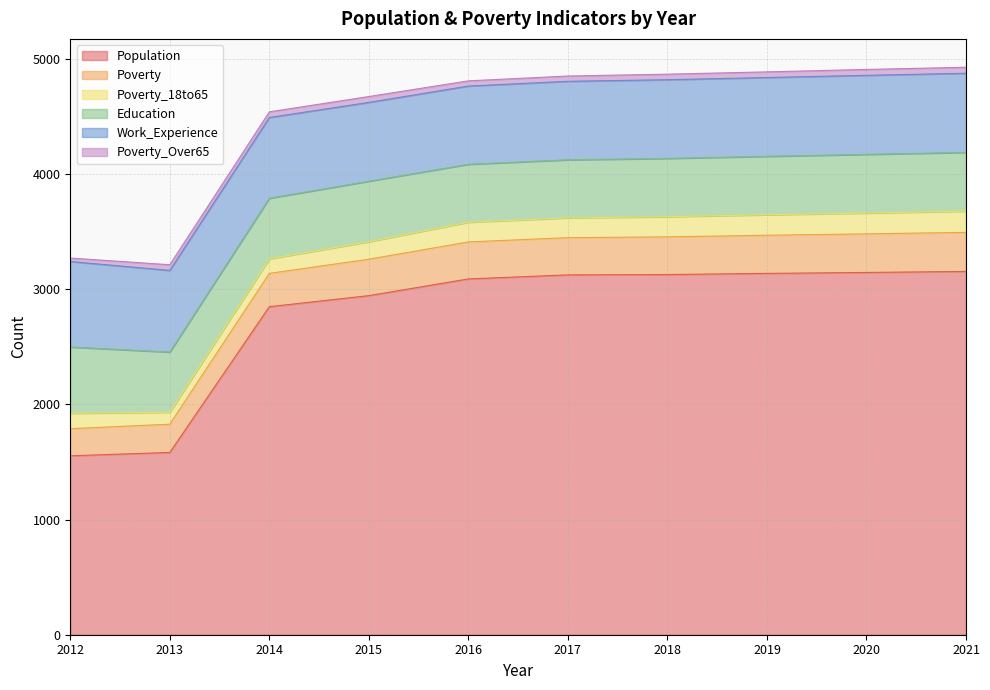

Reading left to right, extract all data points from this chart.

Population: 2012=1553	2013=1582	2014=2847	2015=2943	2016=3088	2017=3123	2018=3126	2019=3136	2020=3144	2021=3153
Poverty: 2012=235	2013=245	2014=289	2015=316	2016=321	2017=323	2018=327	2019=331	2020=335	2021=339
Poverty_18to65: 2012=134	2013=104	2014=126	2015=152	2016=171	2017=172	2018=175	2019=178	2020=181	2021=184
Education: 2012=575	2013=522	2014=526	2015=525	2016=503	2017=504	2018=506	2019=507	2020=509	2021=510
Work_Experience: 2012=742	2013=709	2014=701	2015=684	2016=679	2017=681	2018=683	2019=684	2020=686	2021=687
Poverty_Over65: 2012=30	2013=49	2014=49	2015=51	2016=45	2017=46	2018=48	2019=49	2020=51	2021=52